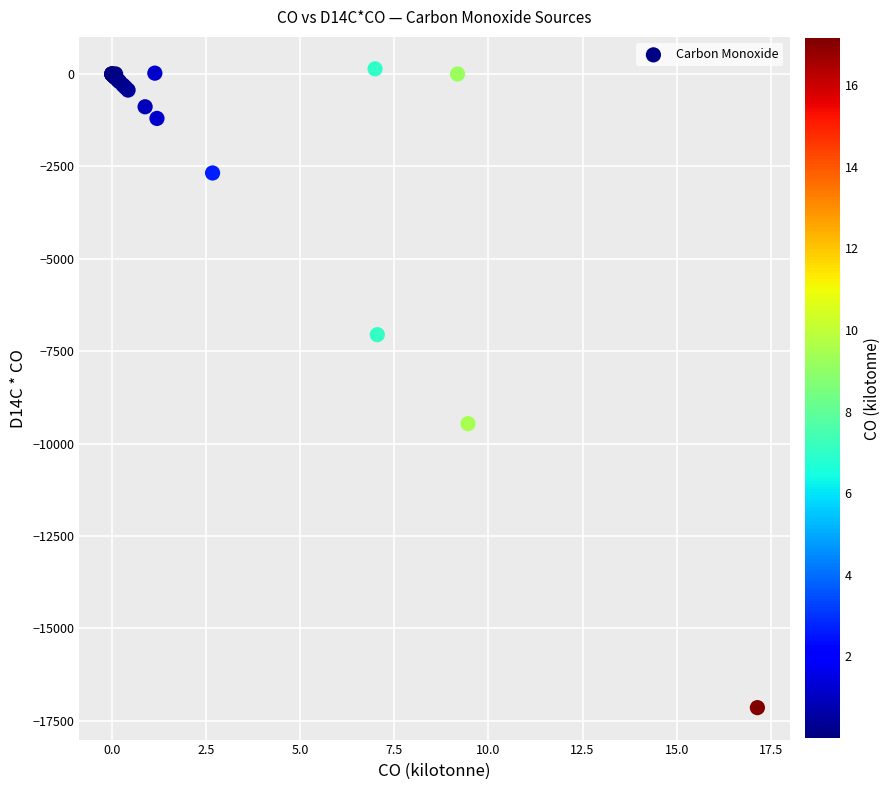

What Y value in the scatter plot is closest to -8500?

-9458.6